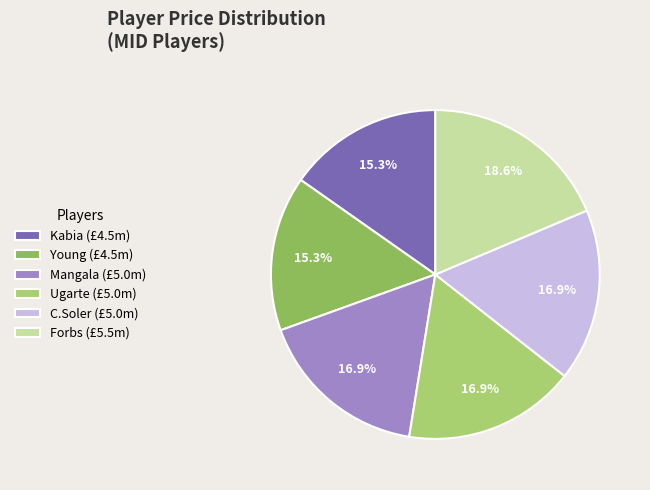

What is the change in value from Kabia to Mangala?

+0.5